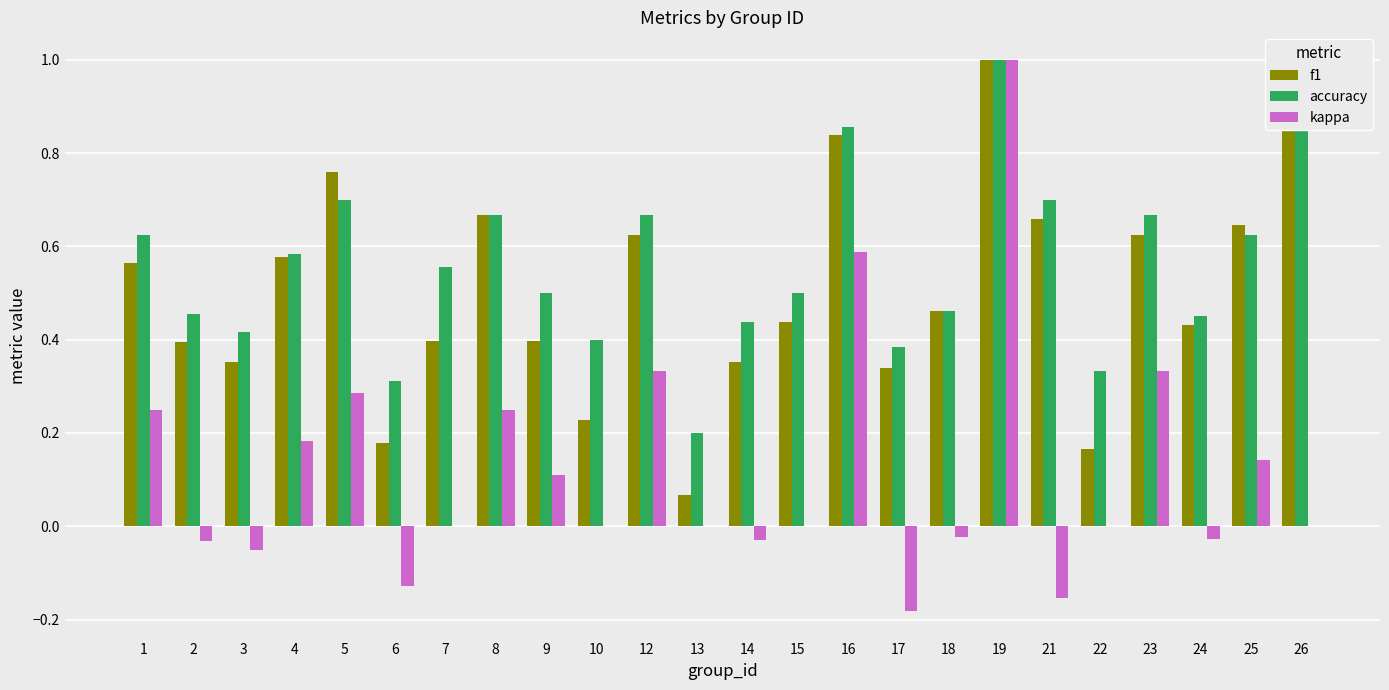

What is the value of the kappa bar at the 23rd from the left?

0.1